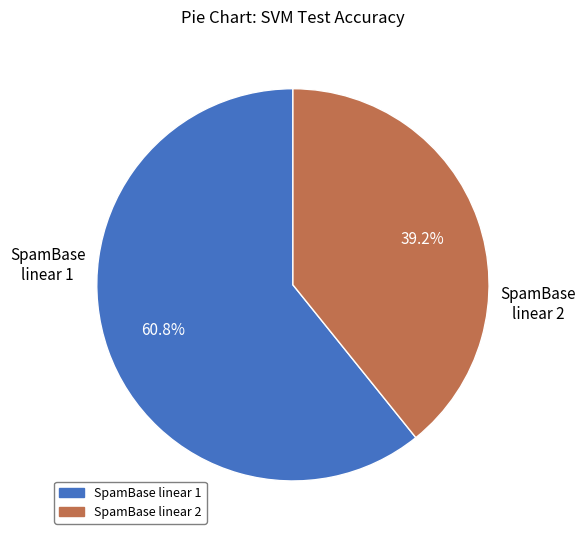

To the nearest percent, what is the difference between the largest and smallest slice percentages?

22%